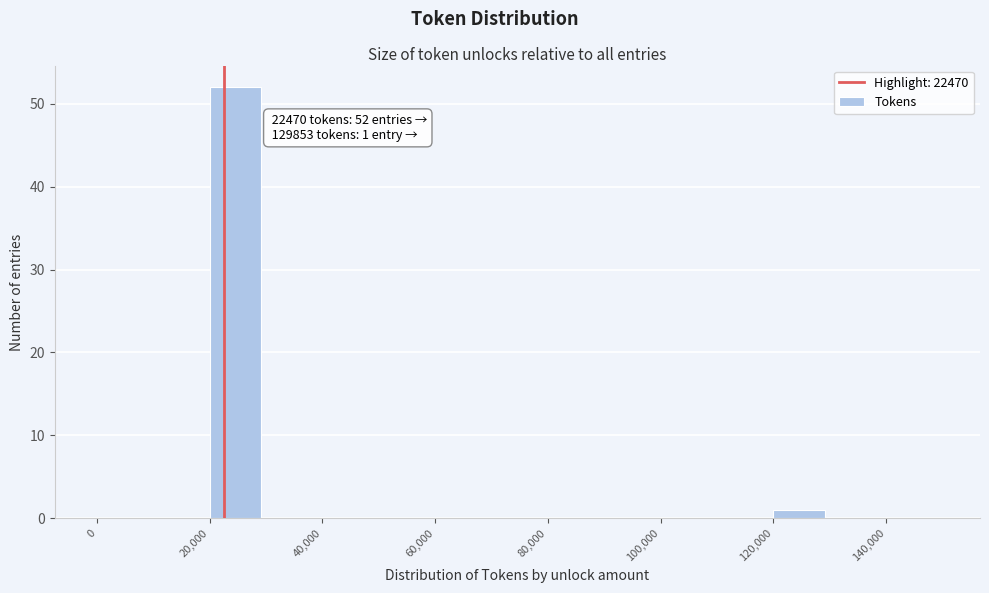

Over which range of the x-axis is the bar tallest?

20000 to 30000